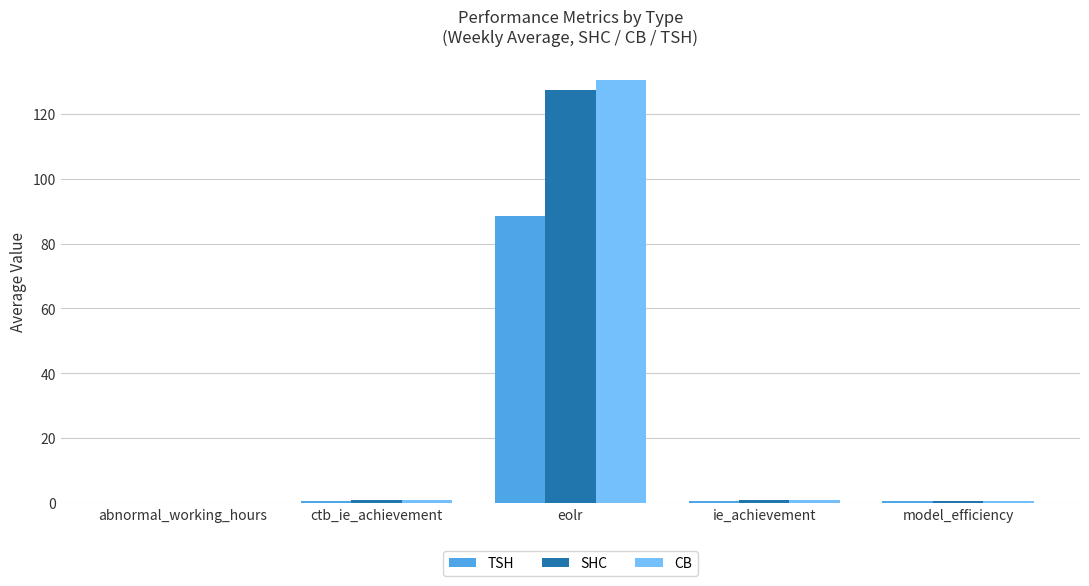

The value of SHC at ctb_ie_achievement is 0.8. True or false?

True